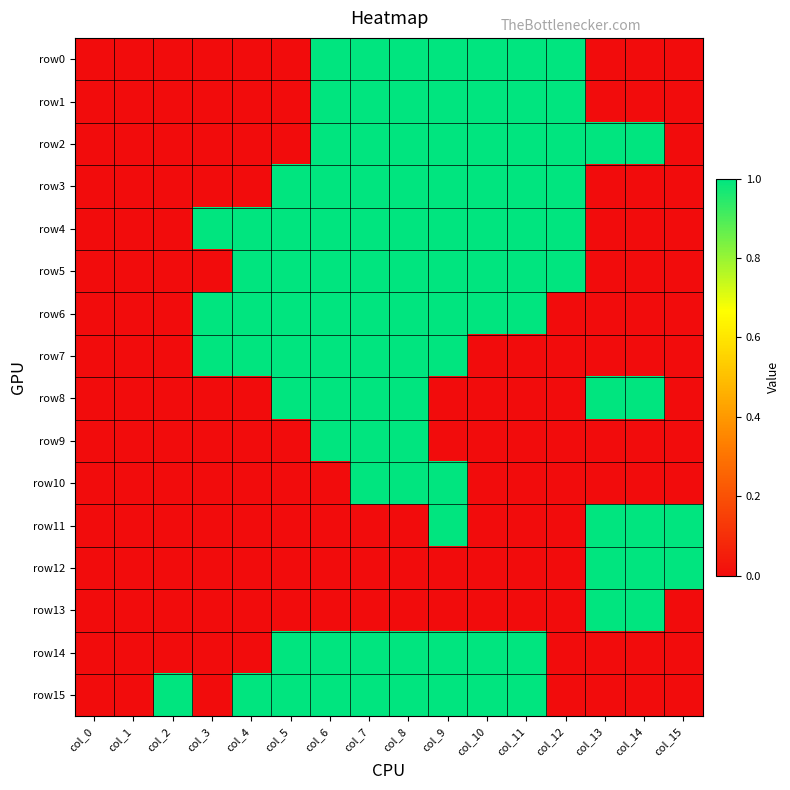

Reading left to right, what are all the values shown in this chart?

row0: col_0=0	col_1=0	col_2=0	col_3=0	col_4=0	col_5=0	col_6=1	col_7=1	col_8=1	col_9=1	col_10=1	col_11=1	col_12=1	col_13=0	col_14=0	col_15=0
row1: col_0=0	col_1=0	col_2=0	col_3=0	col_4=0	col_5=0	col_6=1	col_7=1	col_8=1	col_9=1	col_10=1	col_11=1	col_12=1	col_13=0	col_14=0	col_15=0
row2: col_0=0	col_1=0	col_2=0	col_3=0	col_4=0	col_5=0	col_6=1	col_7=1	col_8=1	col_9=1	col_10=1	col_11=1	col_12=1	col_13=1	col_14=1	col_15=0
row3: col_0=0	col_1=0	col_2=0	col_3=0	col_4=0	col_5=1	col_6=1	col_7=1	col_8=1	col_9=1	col_10=1	col_11=1	col_12=1	col_13=0	col_14=0	col_15=0
row4: col_0=0	col_1=0	col_2=0	col_3=1	col_4=1	col_5=1	col_6=1	col_7=1	col_8=1	col_9=1	col_10=1	col_11=1	col_12=1	col_13=0	col_14=0	col_15=0
row5: col_0=0	col_1=0	col_2=0	col_3=0	col_4=1	col_5=1	col_6=1	col_7=1	col_8=1	col_9=1	col_10=1	col_11=1	col_12=1	col_13=0	col_14=0	col_15=0
row6: col_0=0	col_1=0	col_2=0	col_3=1	col_4=1	col_5=1	col_6=1	col_7=1	col_8=1	col_9=1	col_10=1	col_11=1	col_12=0	col_13=0	col_14=0	col_15=0
row7: col_0=0	col_1=0	col_2=0	col_3=1	col_4=1	col_5=1	col_6=1	col_7=1	col_8=1	col_9=1	col_10=0	col_11=0	col_12=0	col_13=0	col_14=0	col_15=0
row8: col_0=0	col_1=0	col_2=0	col_3=0	col_4=0	col_5=1	col_6=1	col_7=1	col_8=1	col_9=0	col_10=0	col_11=0	col_12=0	col_13=1	col_14=1	col_15=0
row9: col_0=0	col_1=0	col_2=0	col_3=0	col_4=0	col_5=0	col_6=1	col_7=1	col_8=1	col_9=0	col_10=0	col_11=0	col_12=0	col_13=0	col_14=0	col_15=0
row10: col_0=0	col_1=0	col_2=0	col_3=0	col_4=0	col_5=0	col_6=0	col_7=1	col_8=1	col_9=1	col_10=0	col_11=0	col_12=0	col_13=0	col_14=0	col_15=0
row11: col_0=0	col_1=0	col_2=0	col_3=0	col_4=0	col_5=0	col_6=0	col_7=0	col_8=0	col_9=1	col_10=0	col_11=0	col_12=0	col_13=1	col_14=1	col_15=1
row12: col_0=0	col_1=0	col_2=0	col_3=0	col_4=0	col_5=0	col_6=0	col_7=0	col_8=0	col_9=0	col_10=0	col_11=0	col_12=0	col_13=1	col_14=1	col_15=1
row13: col_0=0	col_1=0	col_2=0	col_3=0	col_4=0	col_5=0	col_6=0	col_7=0	col_8=0	col_9=0	col_10=0	col_11=0	col_12=0	col_13=1	col_14=1	col_15=0
row14: col_0=0	col_1=0	col_2=0	col_3=0	col_4=0	col_5=1	col_6=1	col_7=1	col_8=1	col_9=1	col_10=1	col_11=1	col_12=0	col_13=0	col_14=0	col_15=0
row15: col_0=0	col_1=0	col_2=1	col_3=0	col_4=1	col_5=1	col_6=1	col_7=1	col_8=1	col_9=1	col_10=1	col_11=1	col_12=0	col_13=0	col_14=0	col_15=0